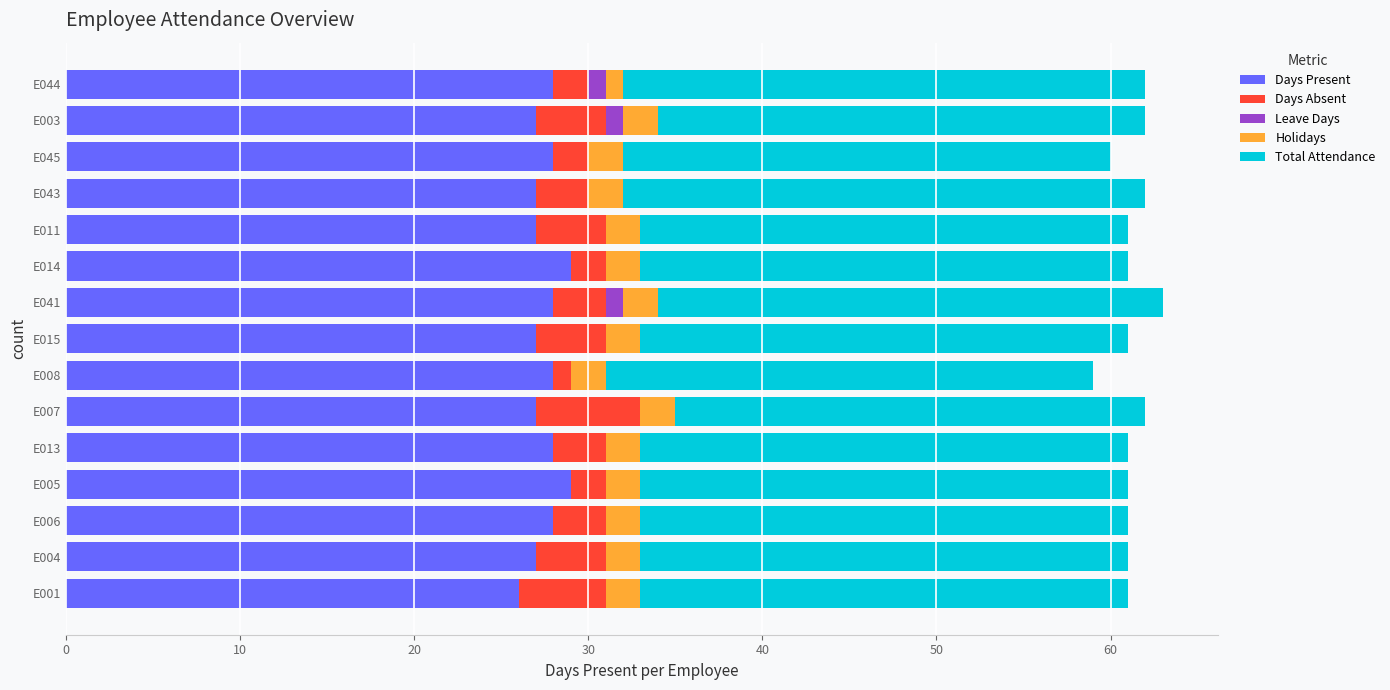

What is the total value across all series at E015?

61